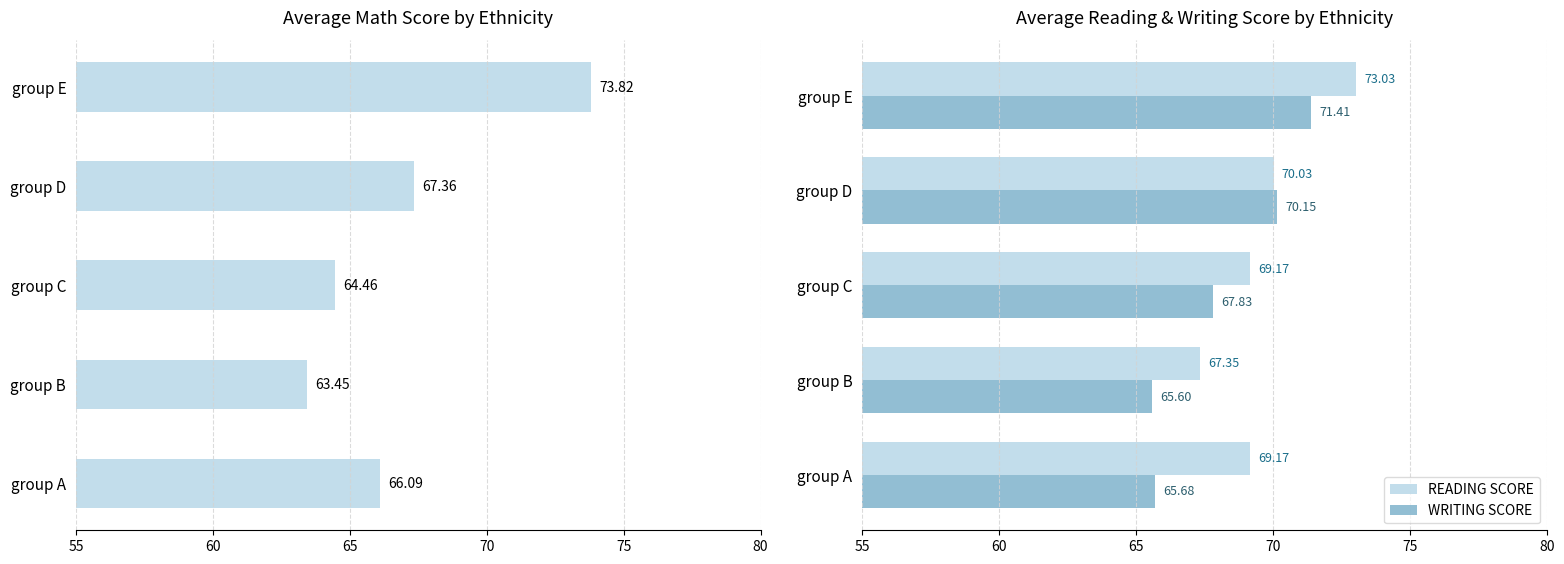

Rank the series by their maximum value, from lowest to highest.

WRITING SCORE, READING SCORE, MATH SCORE